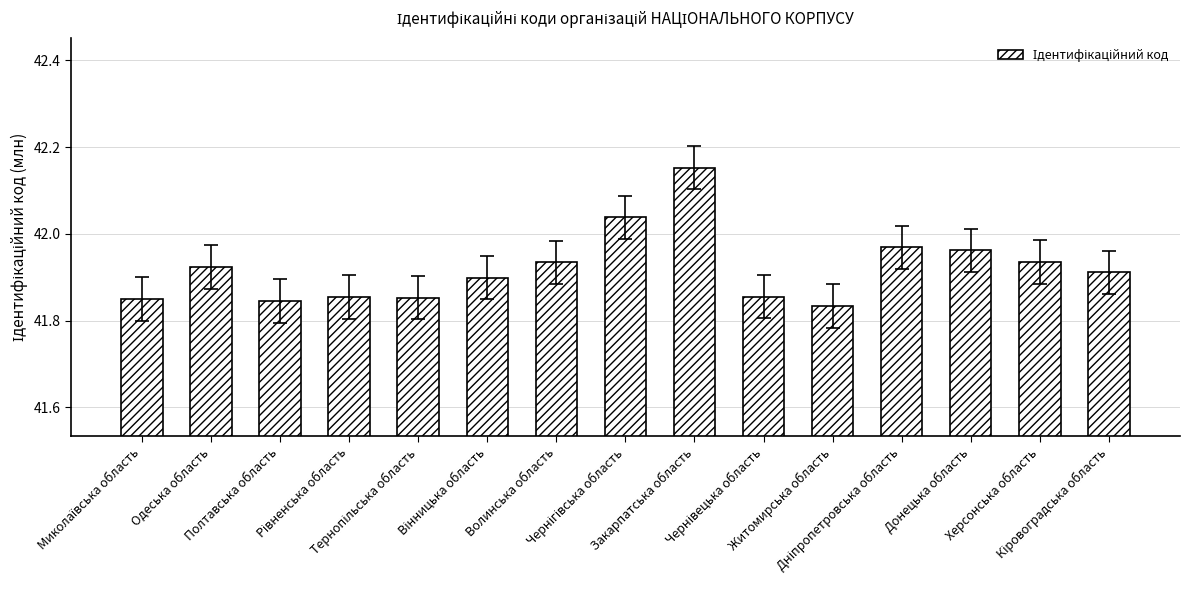

What is the difference between the maximum and minimum values?

0.3